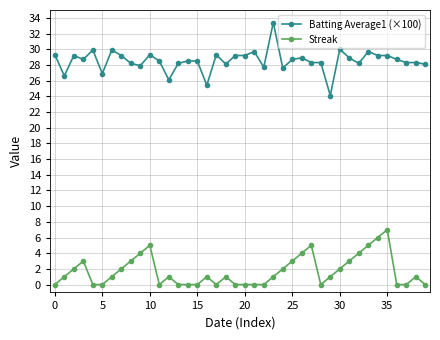

Which series has the widest spread of values?

Batting Average1 (×100)